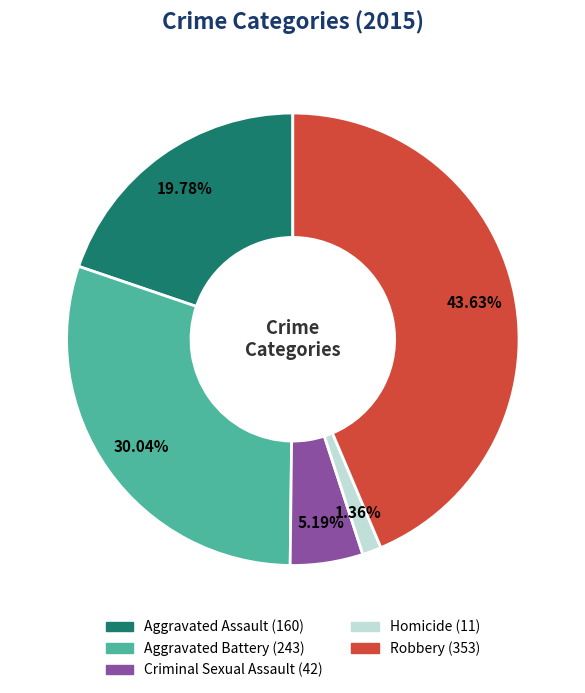

What is the ratio of the value at Robbery to the value at Aggravated Battery?

1.5